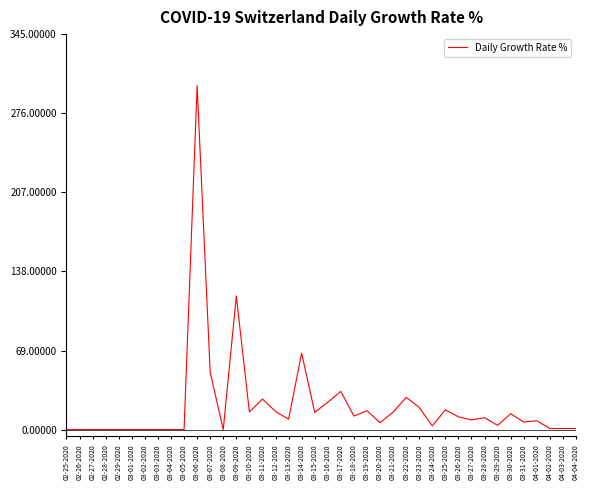

Is it true that the value at 03-25-2020 is 17.3?

True